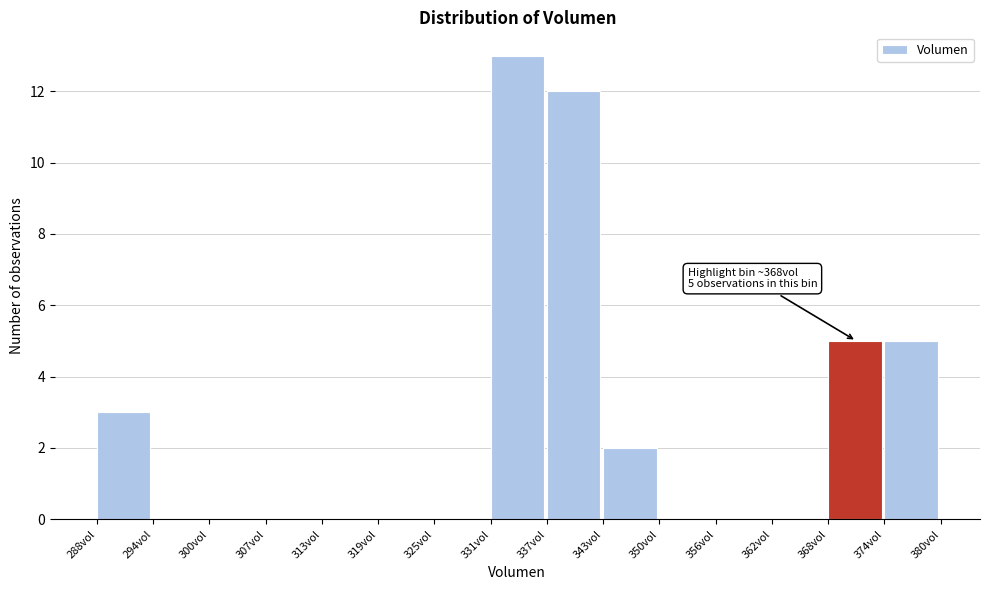

Which range on the x-axis has the tallest bar?

331 to 337